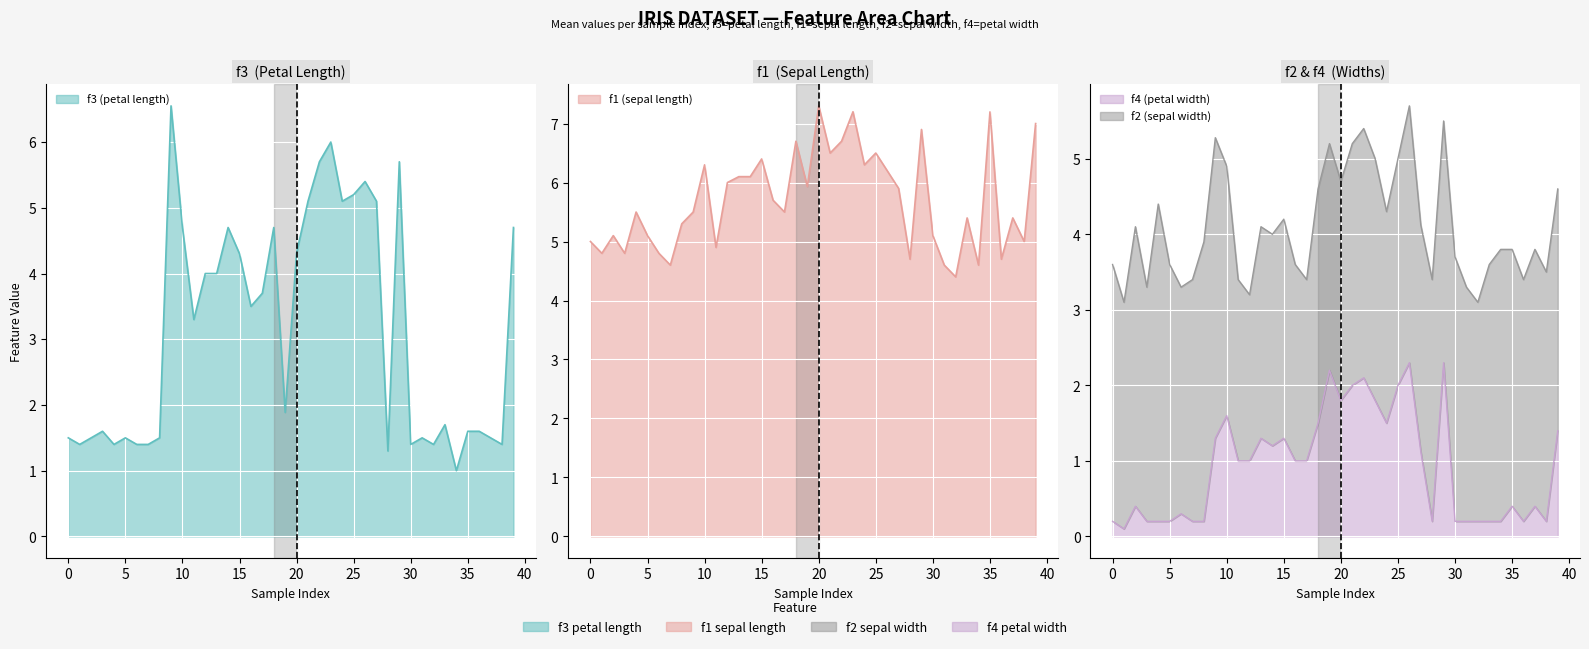

Rank the categories by f3 value from lowest to highest.

34, 28, 1, 4, 6, 7, 30, 32, 38, 0, 2, 5, 8, 31, 37, 3, 35, 36, 33, 19, 11, 16, 17, 12, 13, 15, 20, 10, 14, 18, 39, 21, 24, 27, 25, 26, 22, 29, 23, 9